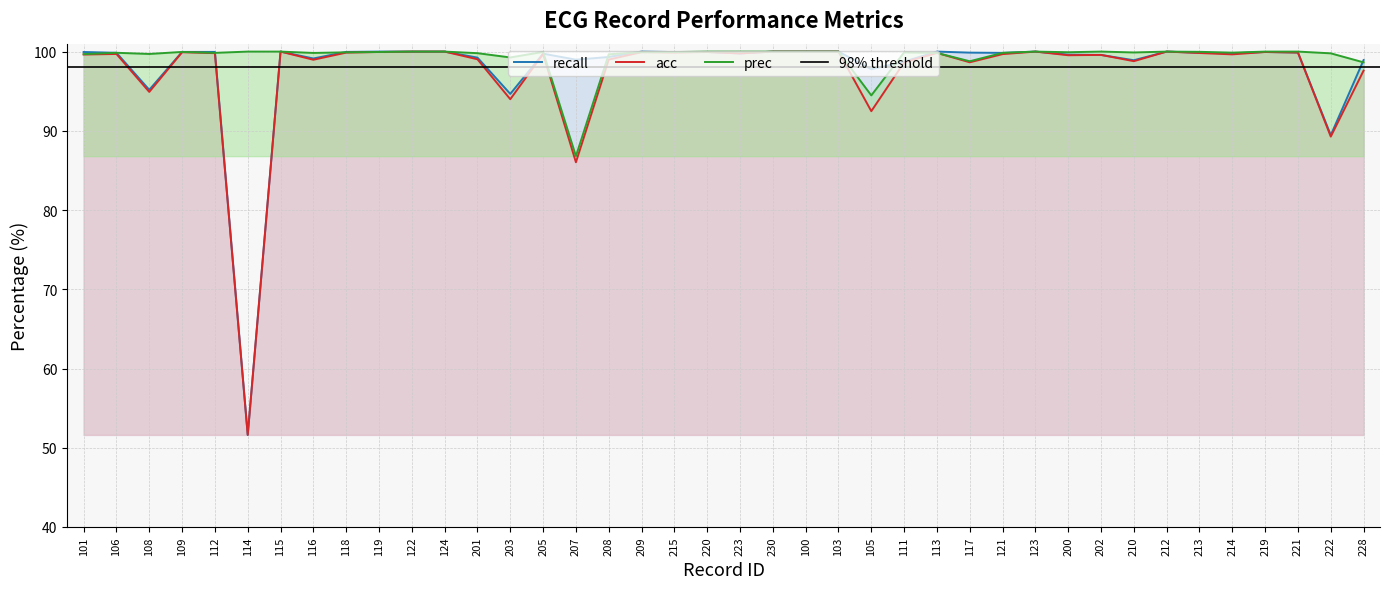

At which label is recall closest to 75?

222